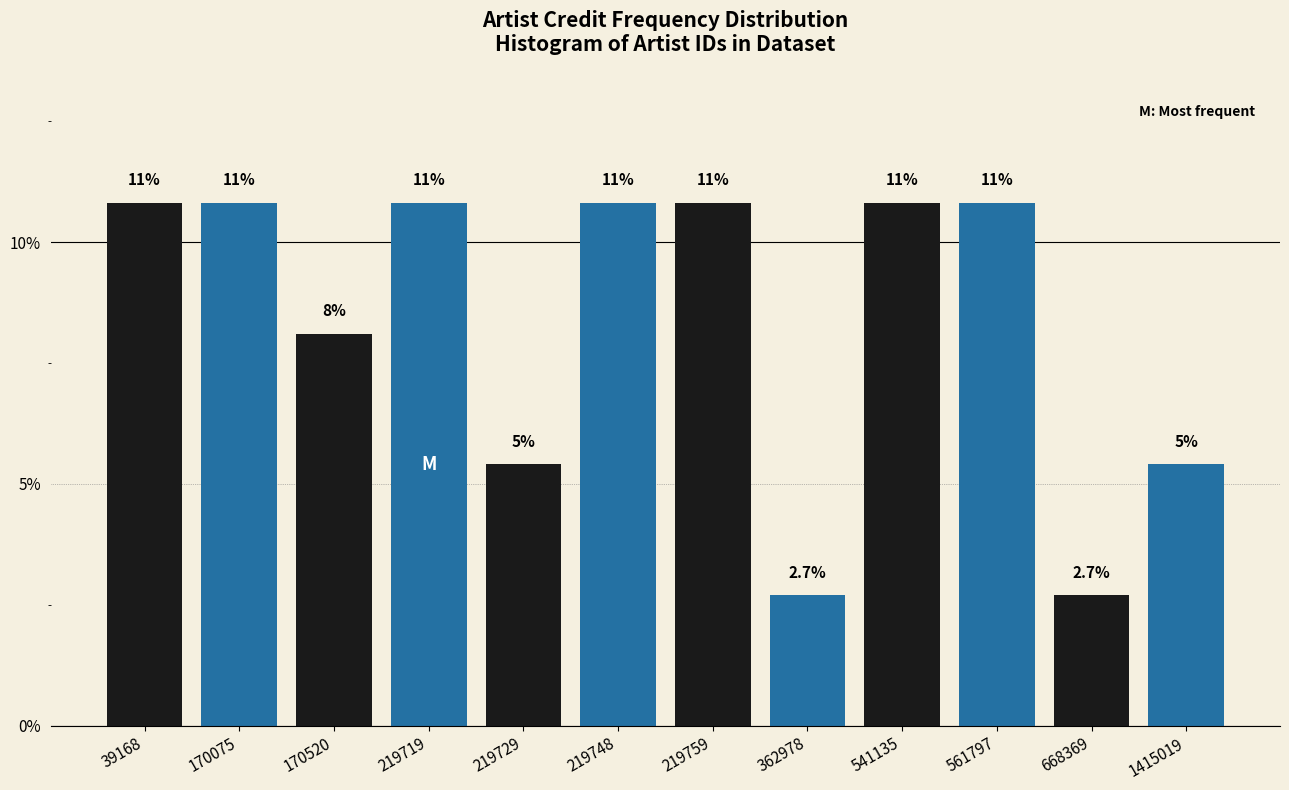

Does the chart contain any negative values?

No